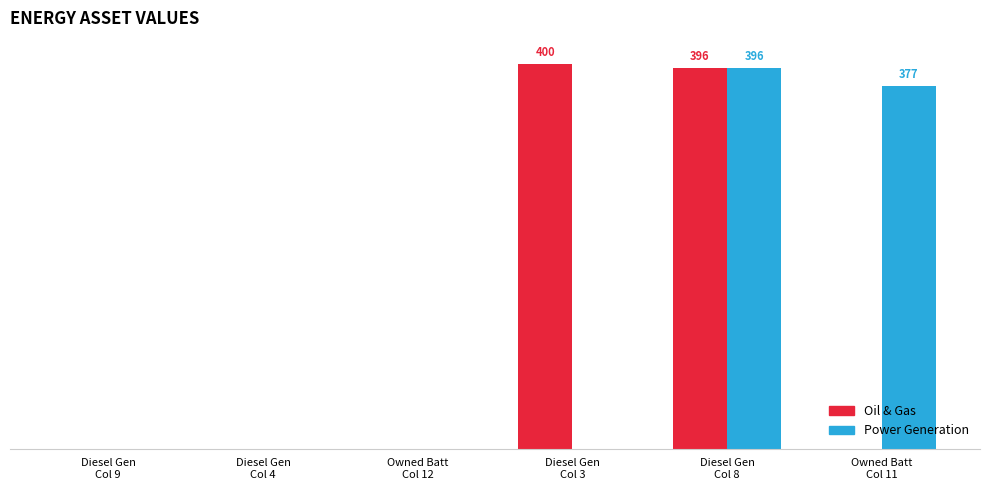

Rank the series by their average value, from highest to lowest.

Oil & Gas, Power Generation